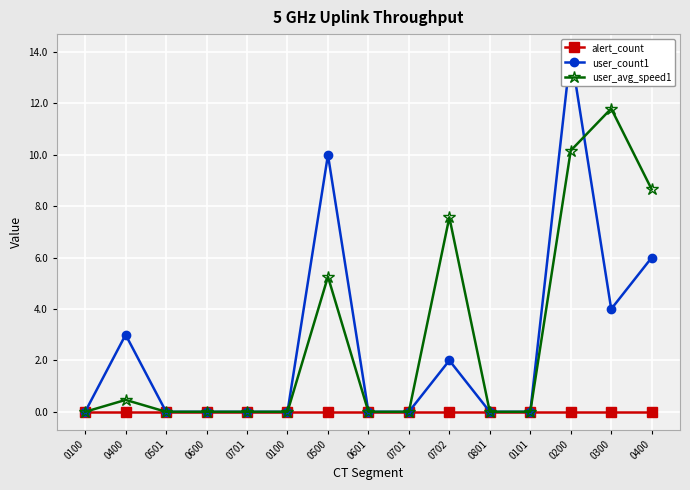

Reading left to right, extract all data points from this chart.

alert_count: 0100=0.0	0400=0.0	0501=0.0	0600=0.0	0701=0.0	0100=0.0	0500=0.0	0601=0.0	0701=0.0	0702=0.0	0801=0.0	0101=0.0	0200=0.0	0300=0.0	0400=0.0
user_count1: 0100=0.0	0400=3.0	0501=0.0	0600=0.0	0701=0.0	0100=0.0	0500=10.0	0601=0.0	0701=0.0	0702=2.0	0801=0.0	0101=0.0	0200=14.0	0300=4.0	0400=6.0
user_avg_speed1: 0100=0.0	0400=0.5	0501=0.0	0600=0.0	0701=0.0	0100=0.0	0500=5.3	0601=0.0	0701=0.0	0702=7.6	0801=0.0	0101=0.0	0200=10.2	0300=11.8	0400=8.7